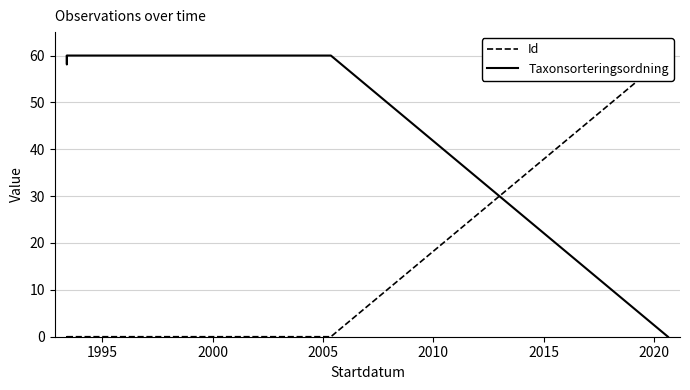

Does the chart display data point markers on the line(s)?

No